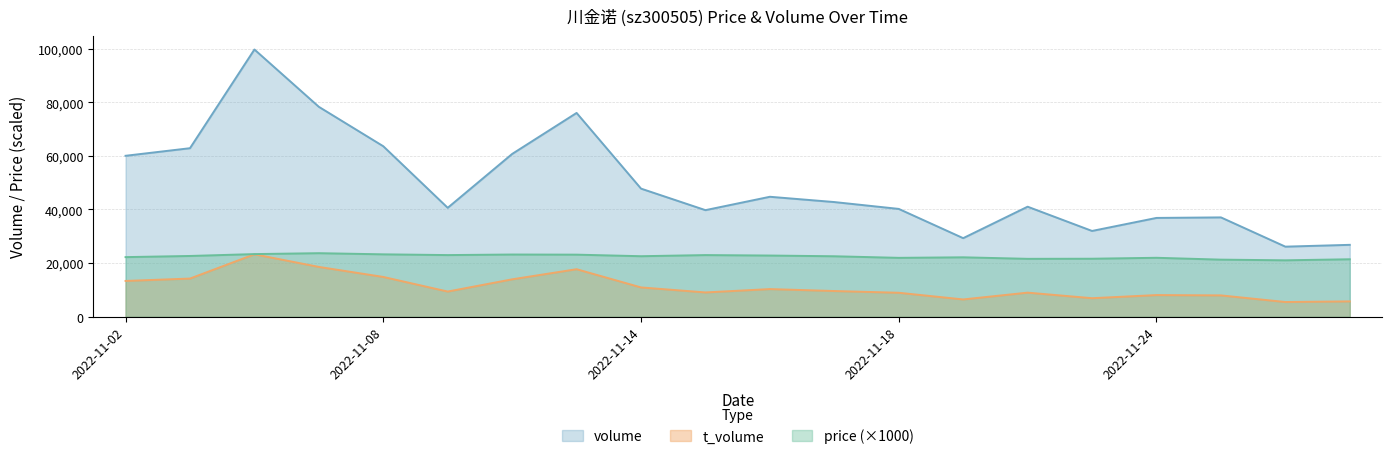

What is the minimum value shown in the chart?

5477